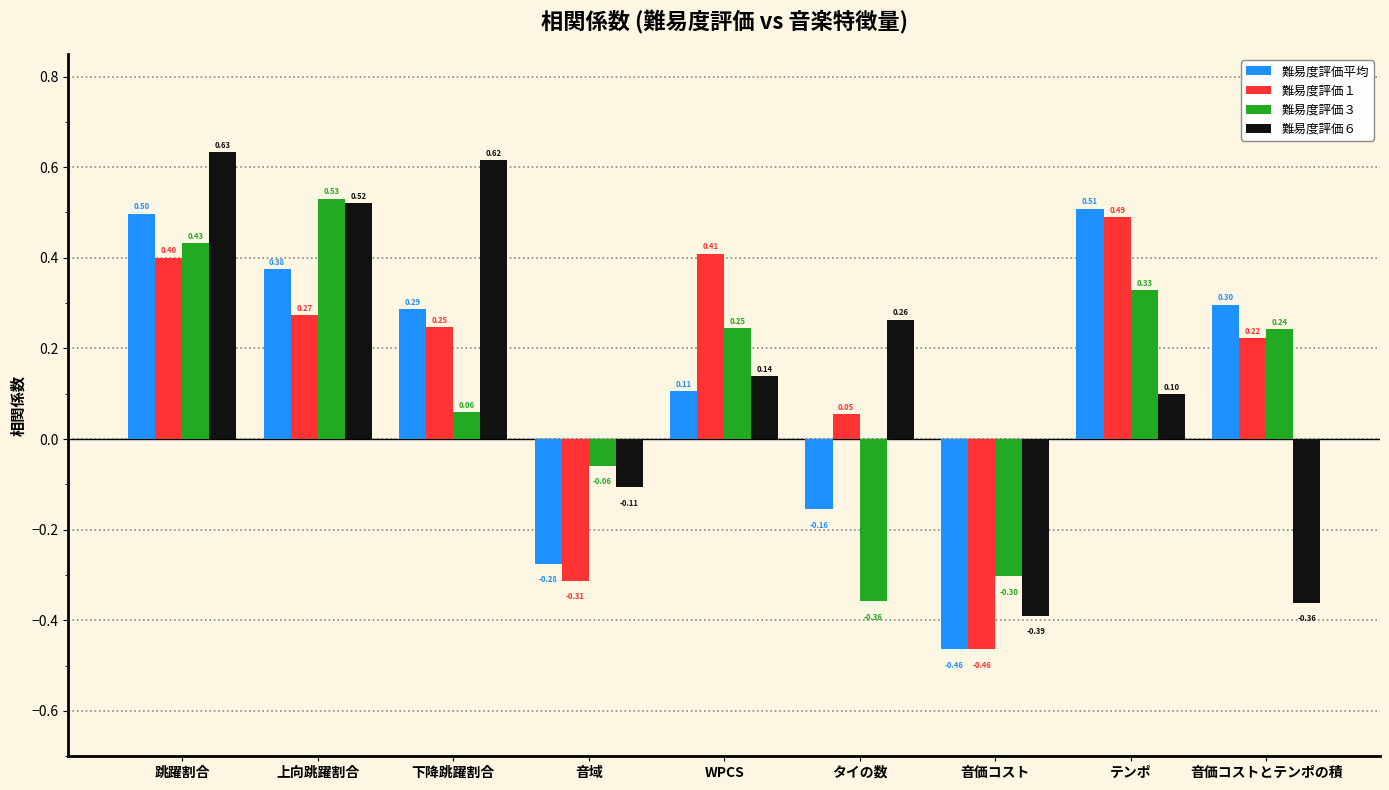

What is the approximate value of 難易度評価６ at テンポ?

0.1